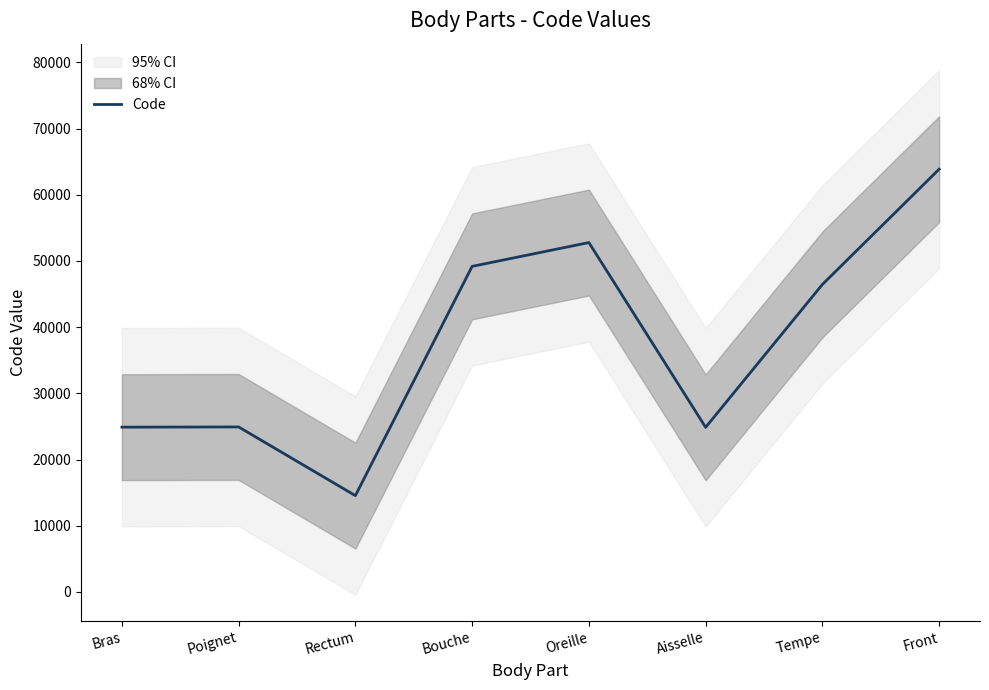

What is the sum of all values?

301498